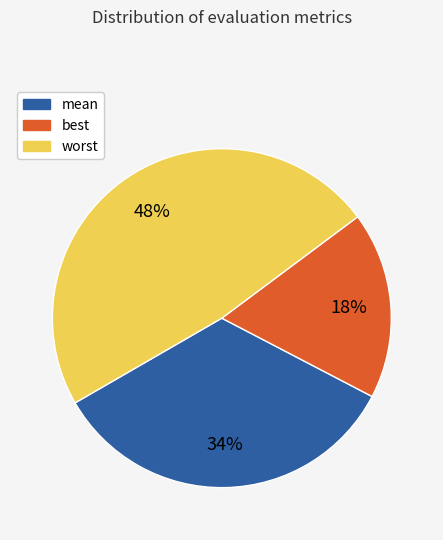

True or false: mean accounts for 22% of the total.

False